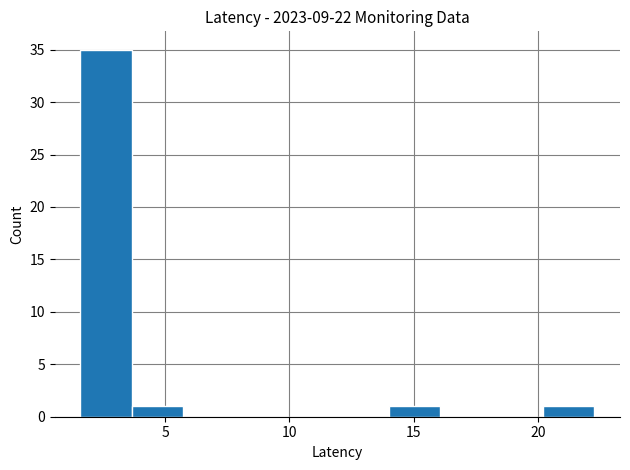

What is the height of the bar covering 1.5 to 3.5 on the x-axis? Neither the bar edges nor the heights are printed on the chart, so give them approximately, as read against the axes.

35